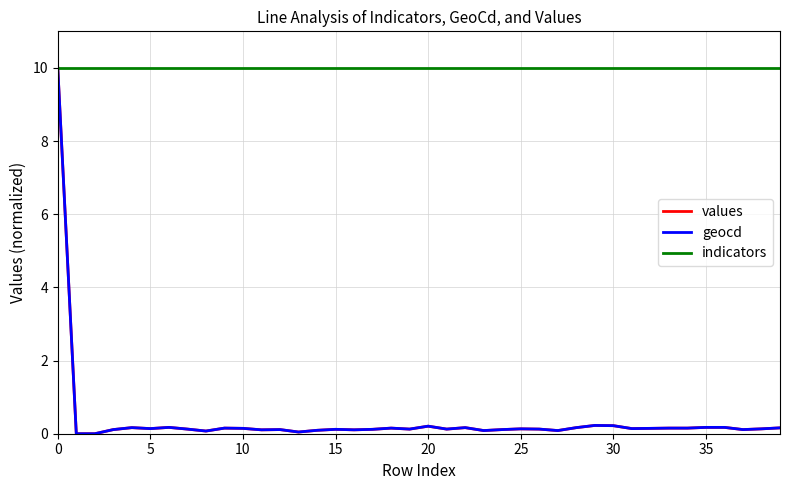

Which series has the largest total across all categories?

indicators